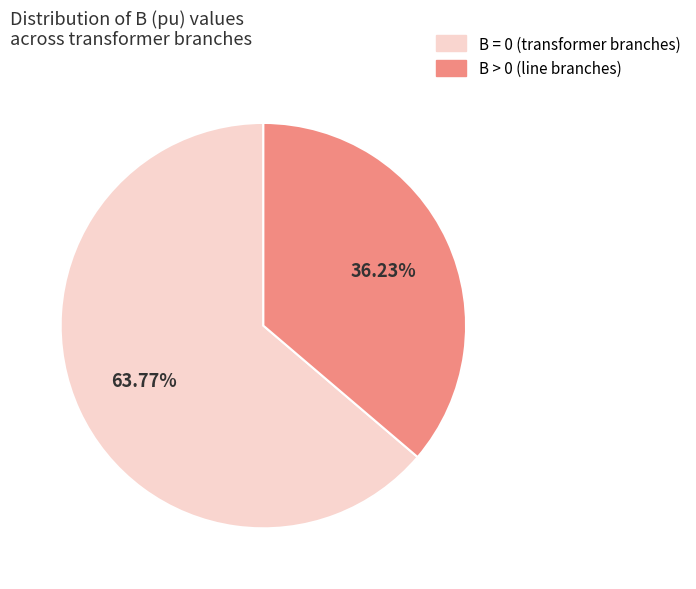

Combined, do B = 0 (transformer branches) and B > 0 (line branches) account for over 50%?

Yes